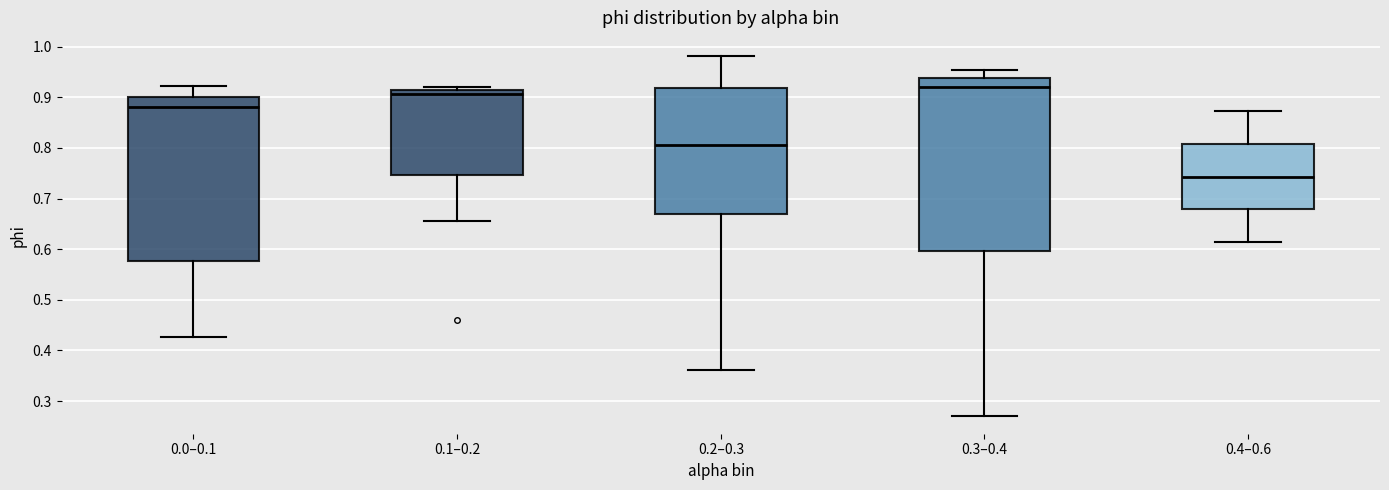

Which box has the highest median line?

0.3–0.4